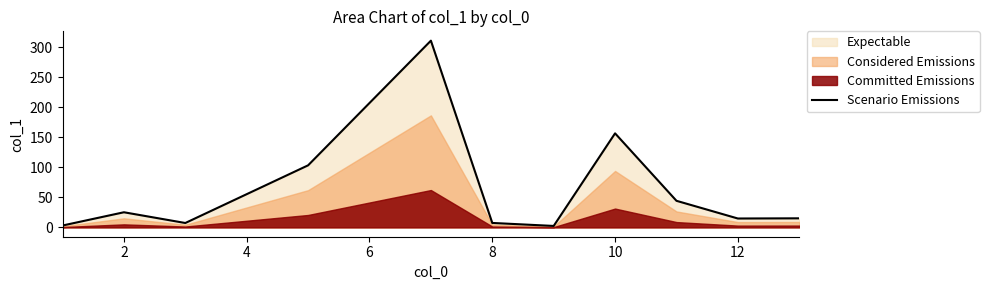

Reading left to right, transcribe all the data shown in this chart.

3.1	25.2	7.3	103.4	311.1	7.4	2.4	156.7	44.3	14.8	15.1